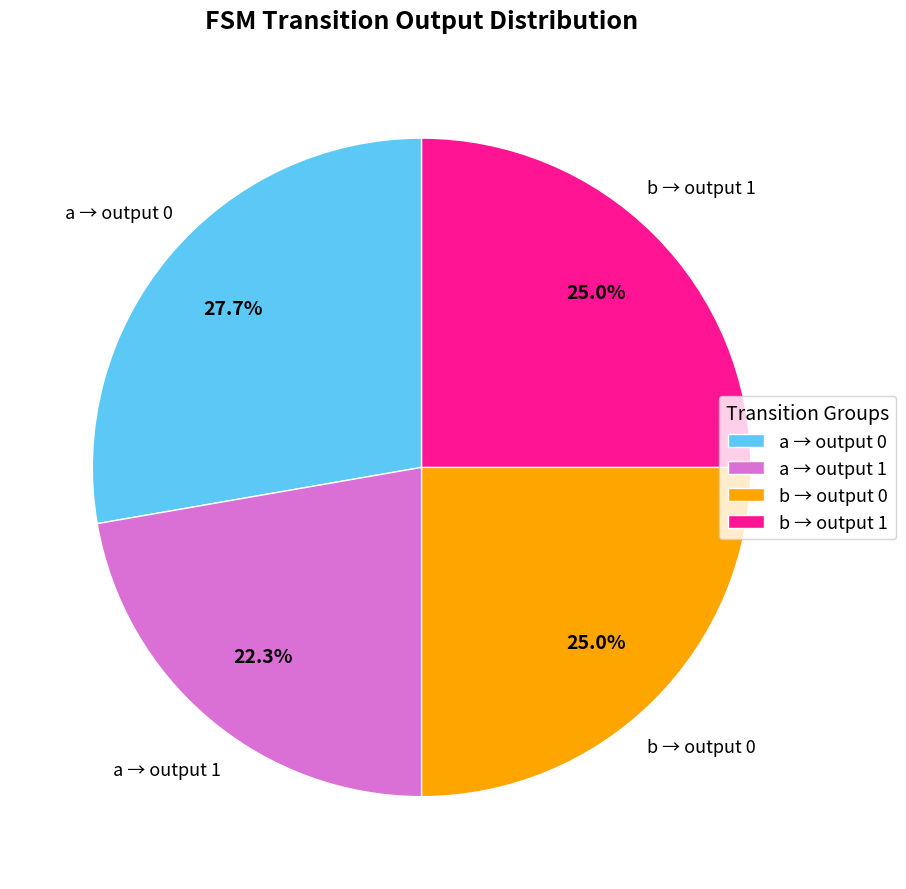

What is the smallest slice in the pie chart?

a → output 1